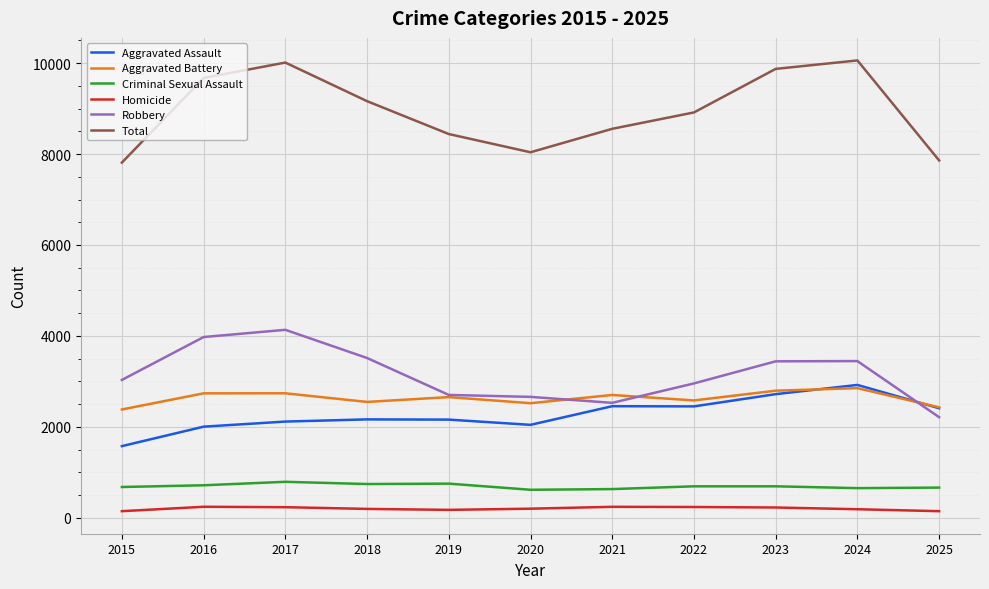

Which series has the widest spread of values?

Total